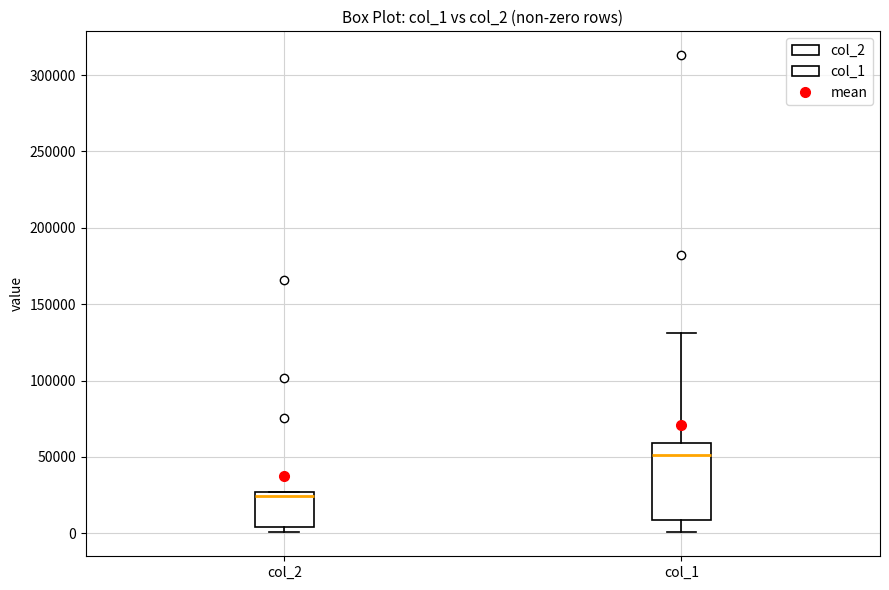

Reading left to right, read every box against the y-axis: the position of its median line, the range the box covers, and the ends of its whiskers. The values are not printed on the chart, so give them approximately, as read against the axis.

col_2: median 25000 (just below the box's upper edge), box 5000 to 25000, whiskers 0 to 25000
col_1: median 50000, box 10000 to 60000, whiskers 0 to 130000